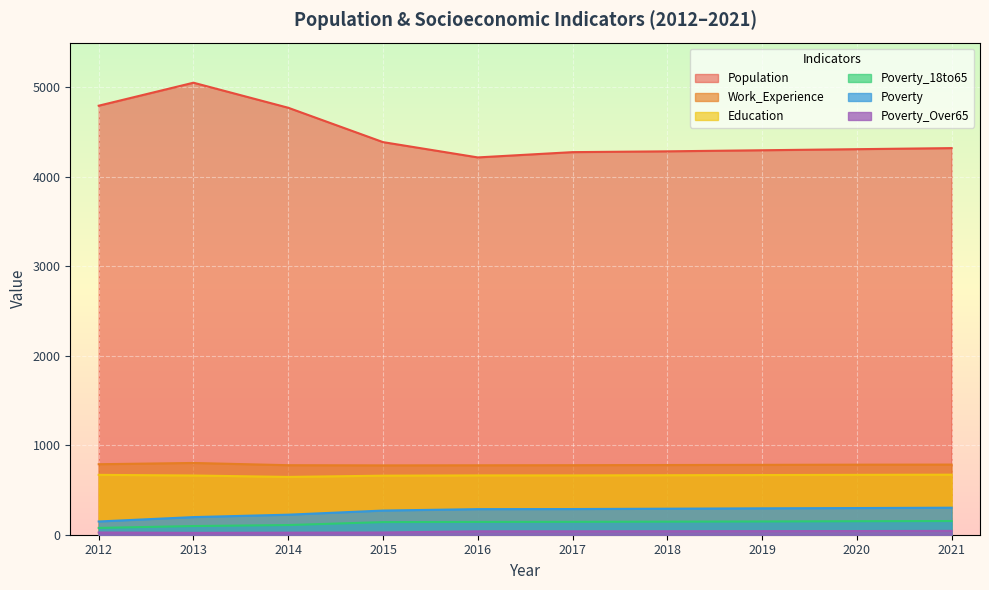

How many values in the Work_Experience series exceed 781?

4